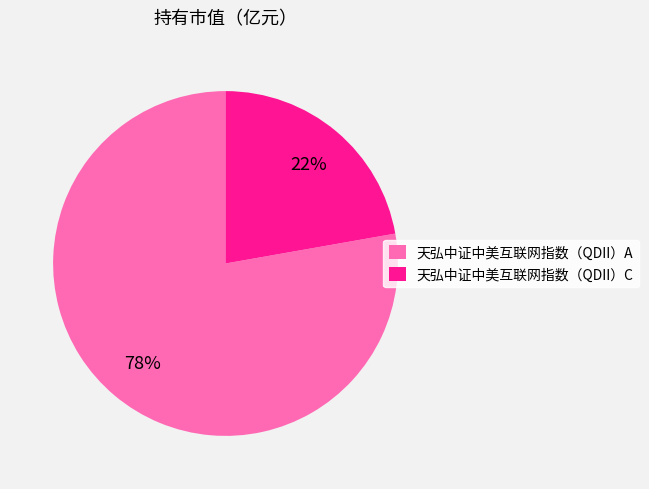

Is the sum of 天弘中证中美互联网指数（QDII）A and 天弘中证中美互联网指数（QDII）C greater than half?

Yes